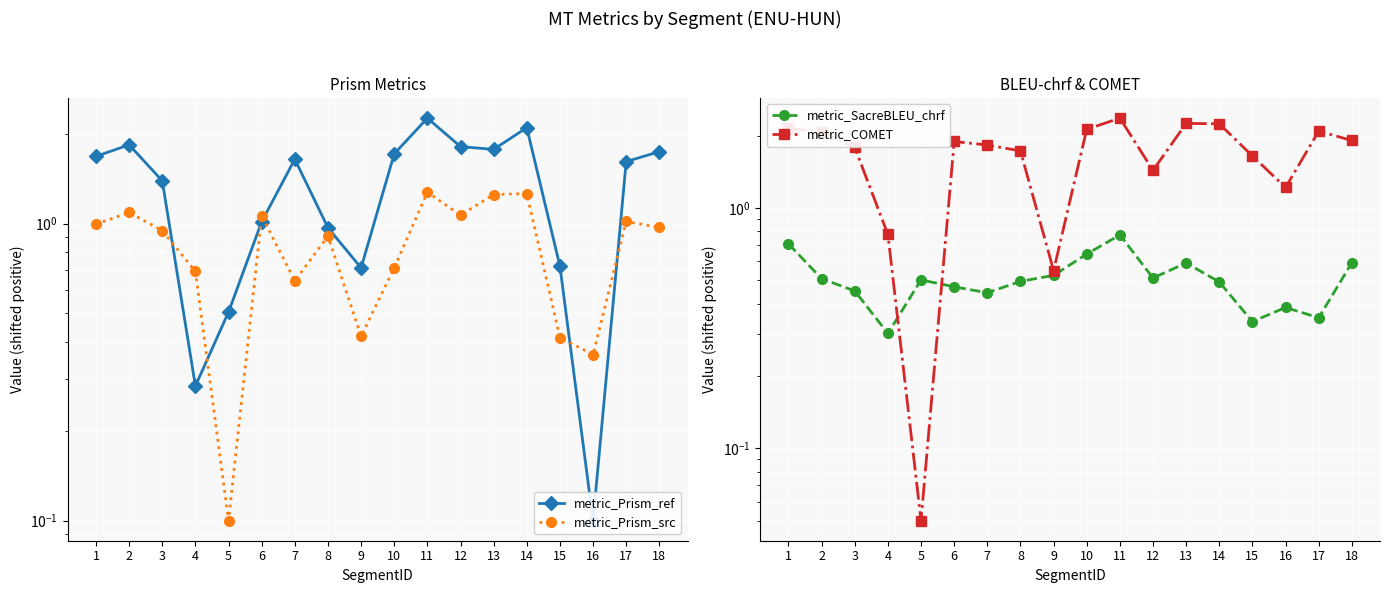

What is the sum of the metric_Prism_ref values at 10 and 4?

2.0